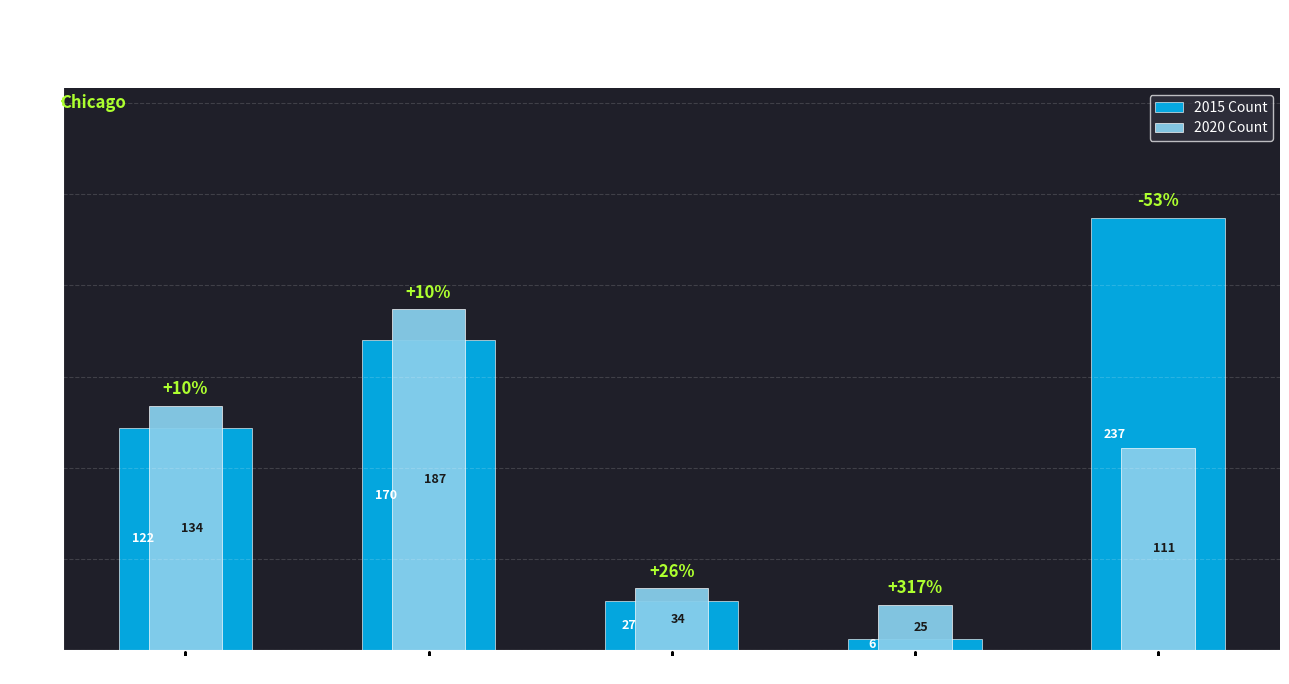

The 2020 Count series shows 187 at Aggravated Battery. True or false?

True